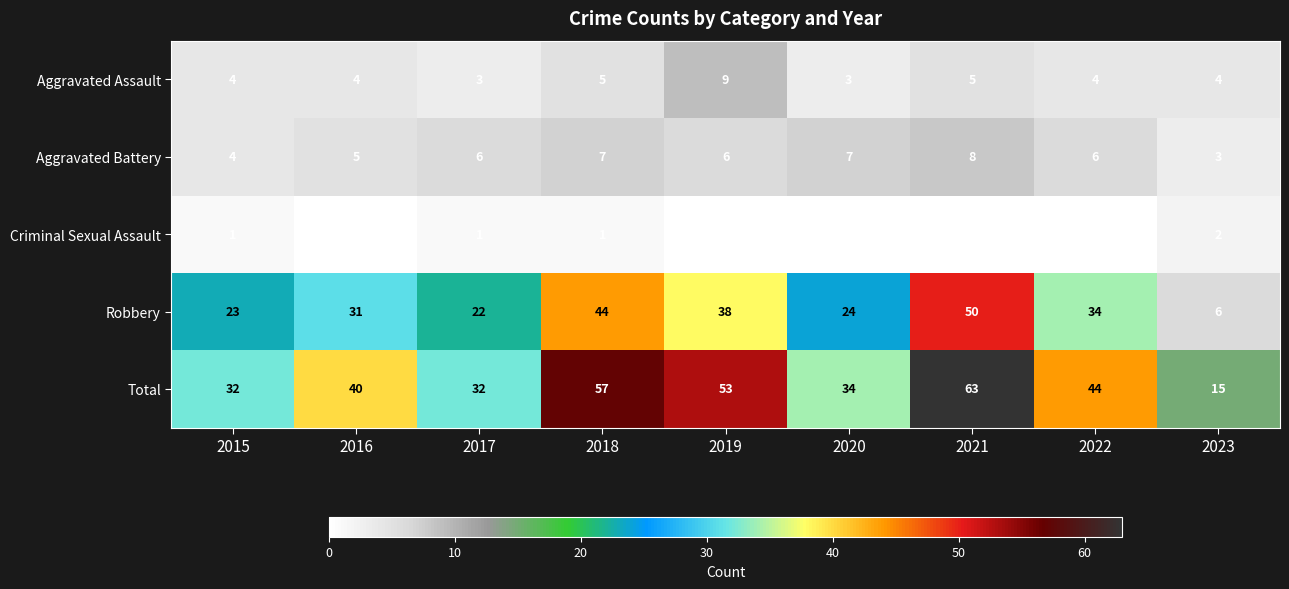

What is the difference between the second highest and second lowest values in the Robbery series?

22